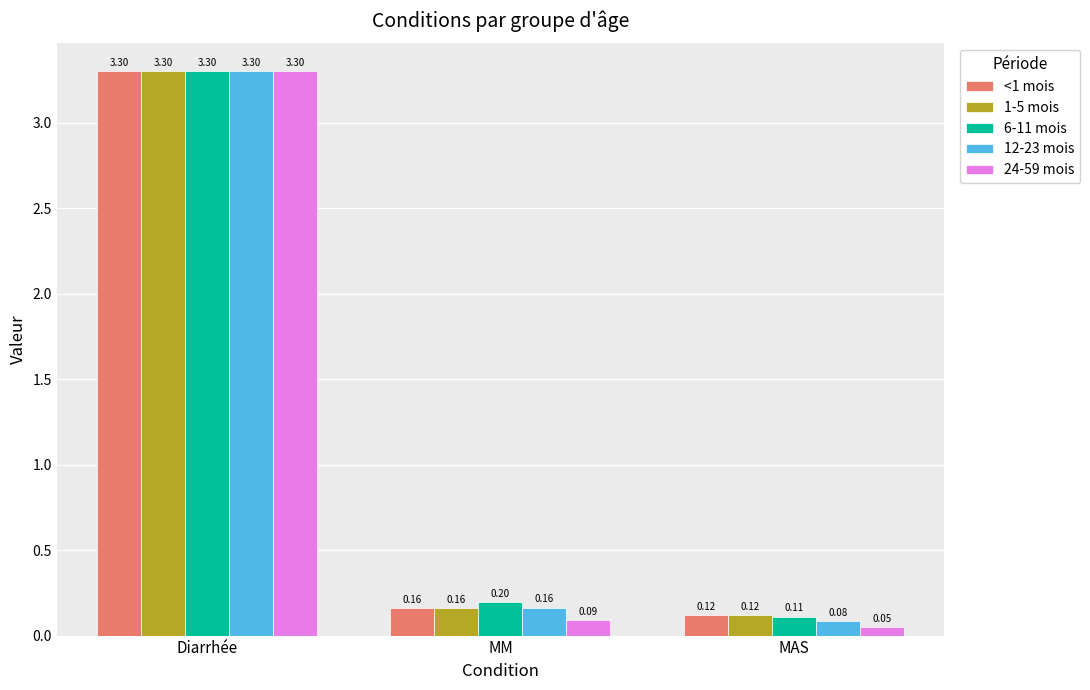

What is the total value across all series at MAS?

0.5